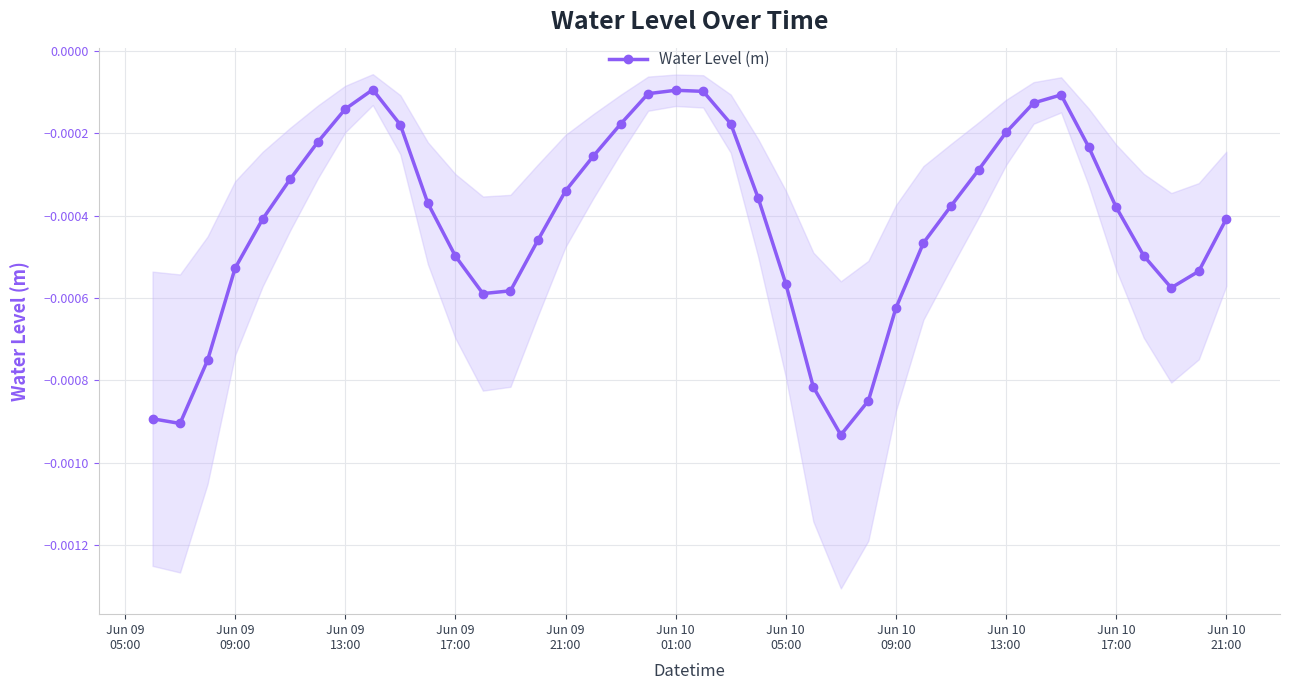

True or false: Water Level (m) has more than 1 points higher than both neighbors.

True